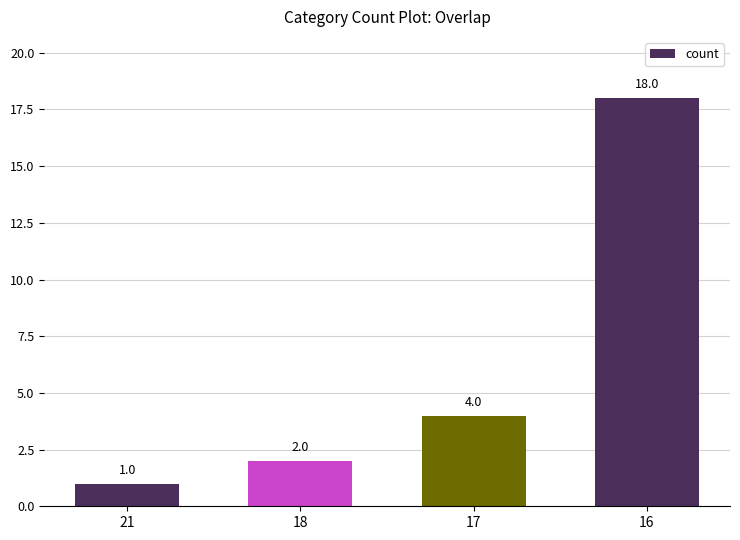

Rank the categories by value from lowest to highest.

21, 18, 17, 16